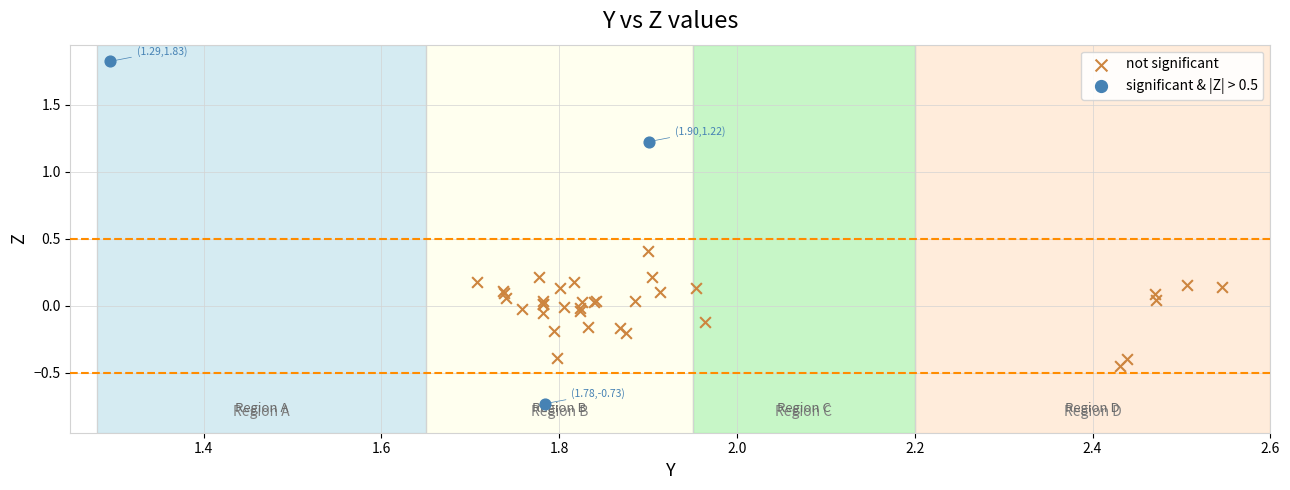

Which series contains the highest Y value?

significant & |Z| > 0.5